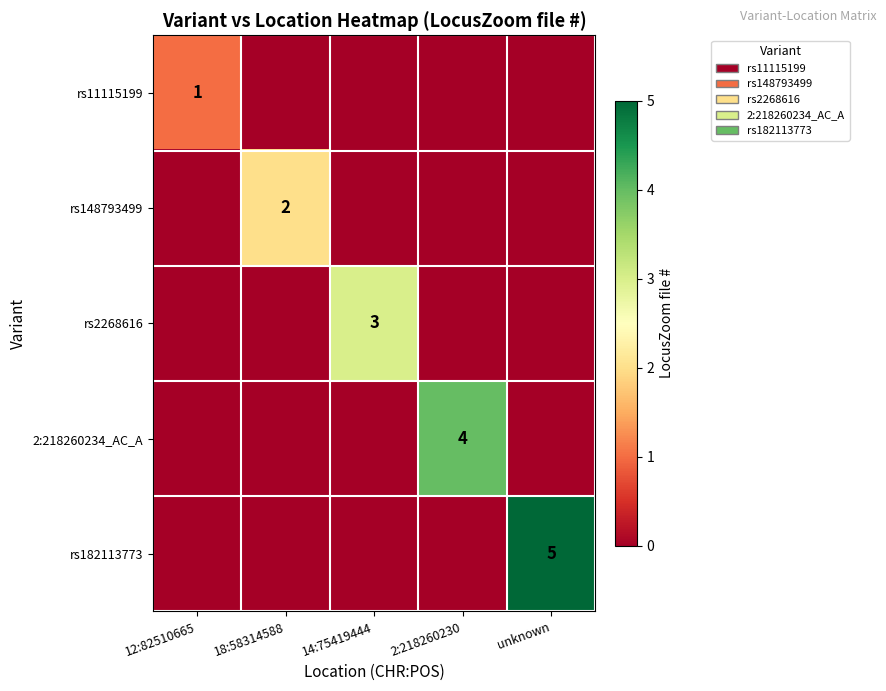

True or false: rs2268616 has a value of 3 at 14:75419444.

True